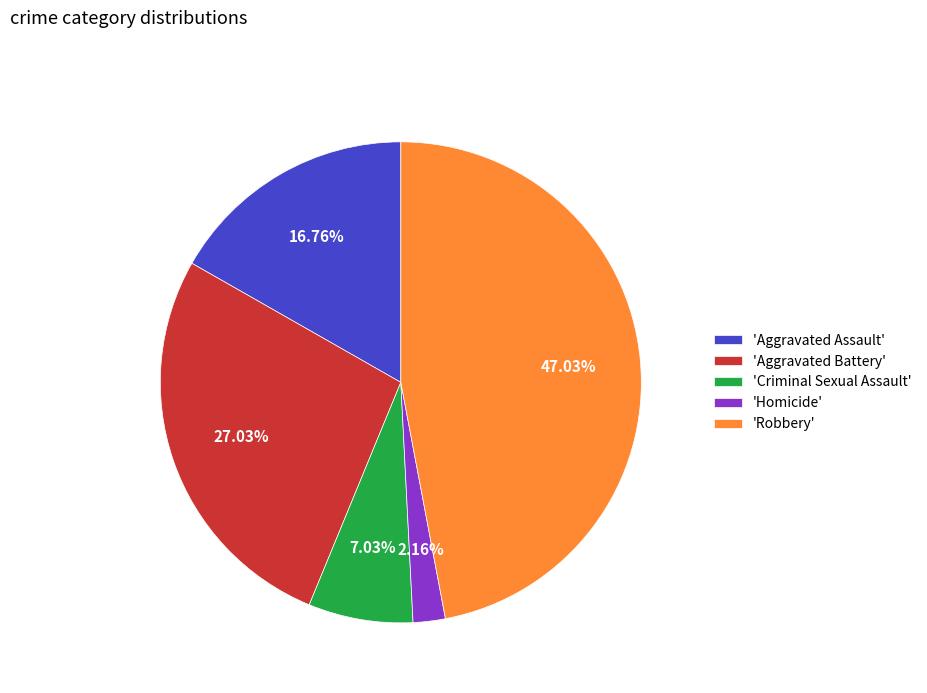

Which slice is the largest?

'Robbery'